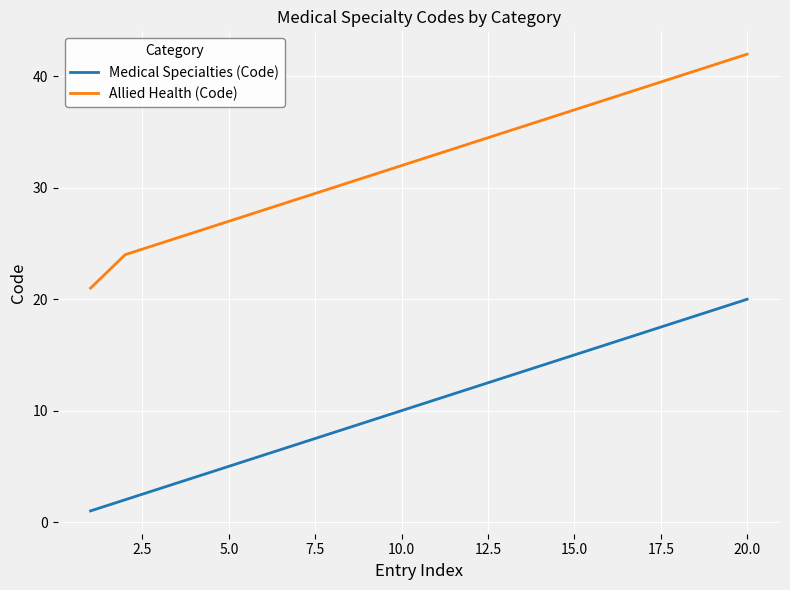

Which series has the largest range (max minus min)?

Allied Health (Code)